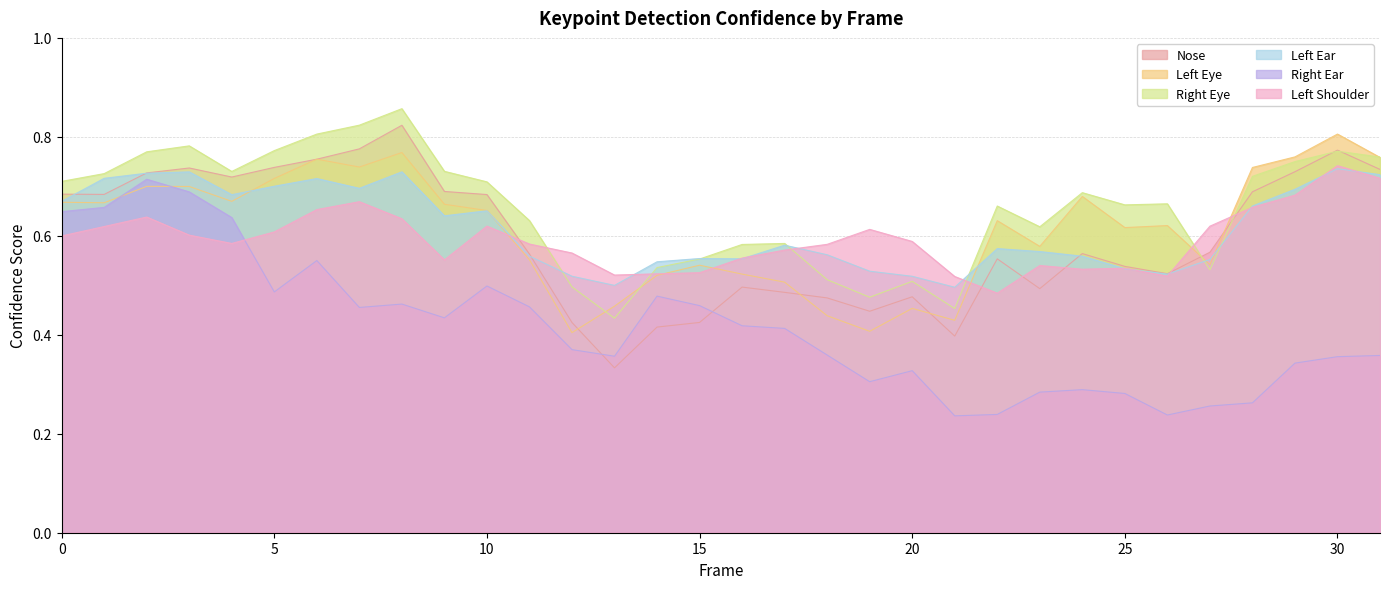

True or false: a_right_ear_confidence has more than 2 points higher than both neighbors.

True